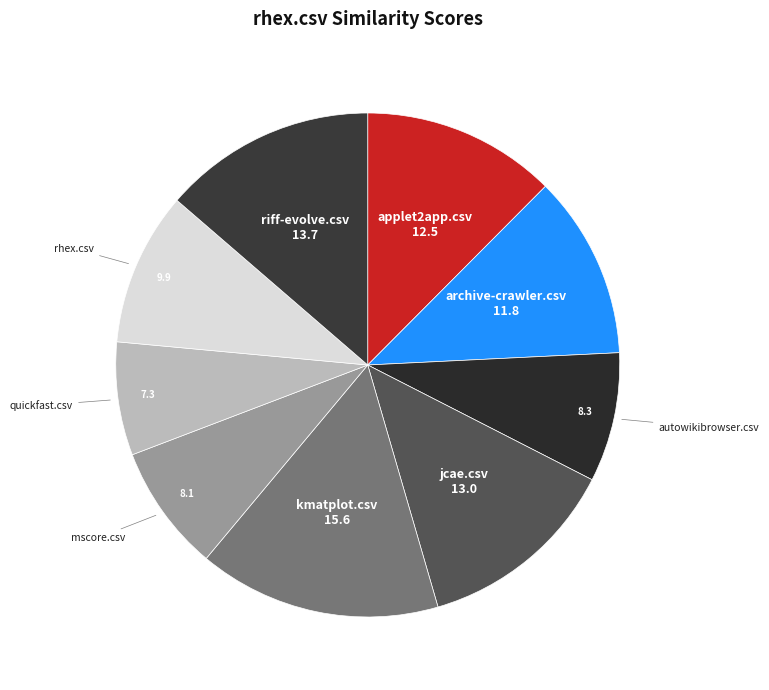

Does mscore.csv represent more than half of the total?

No